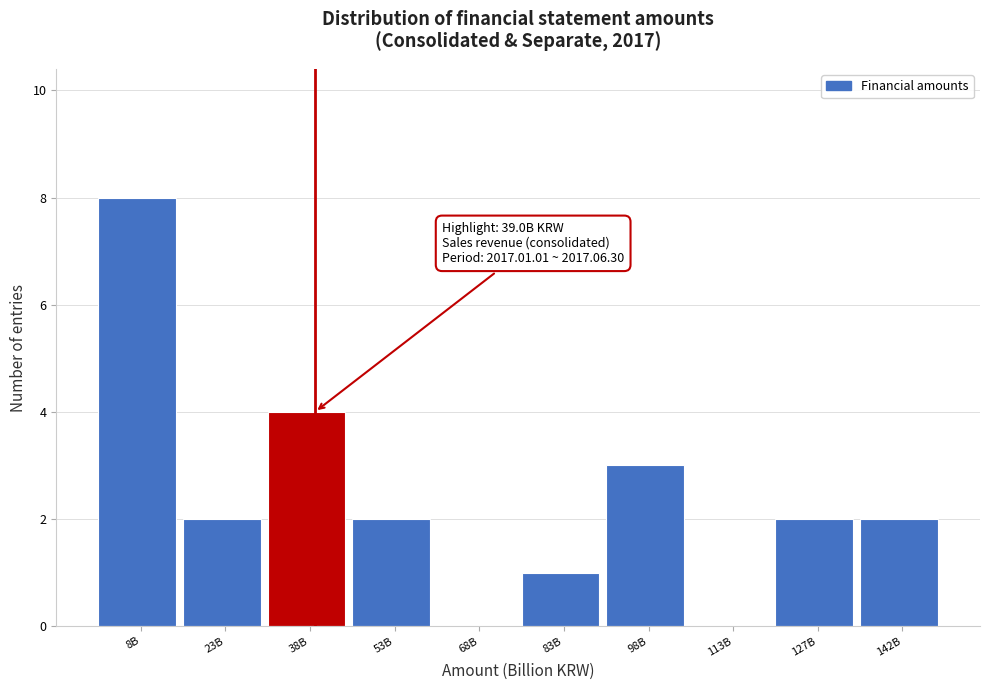

Reading right to left, what are all the values shown in this chart?

142B=2	127B=2	113B=0	98B=3	83B=1	68B=0	53B=2	38B=4	23B=2	8B=8